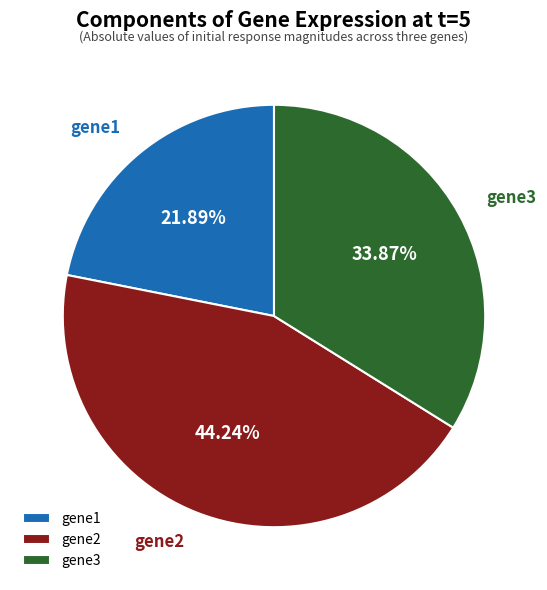

Is there a majority slice in this chart?

No